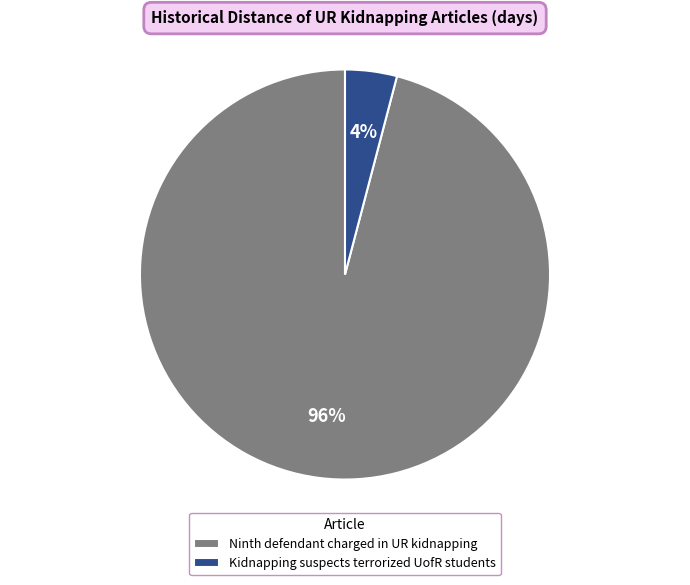

The Ninth defendant charged in UR kidnapping slice represents 82% of the pie. True or false?

False